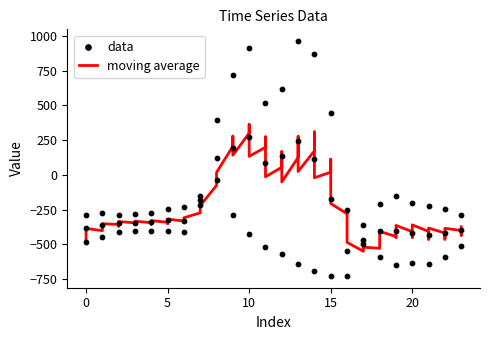

Is the value of 0.2 at 12 greater than the value of 0.0 at 19?

Yes